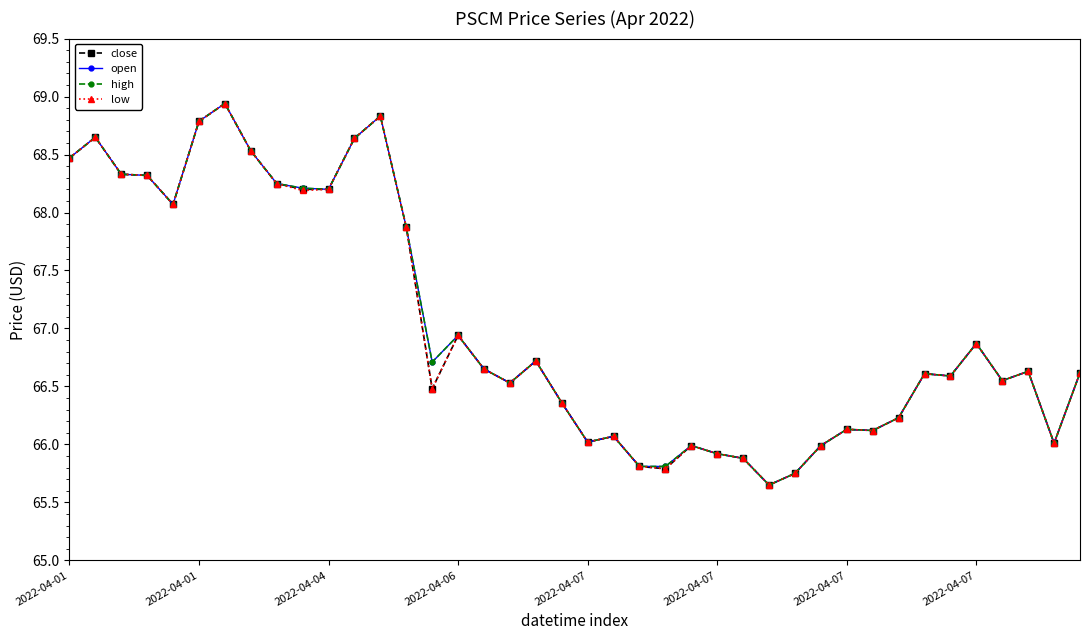

What is the sum of all low values?

2681.0